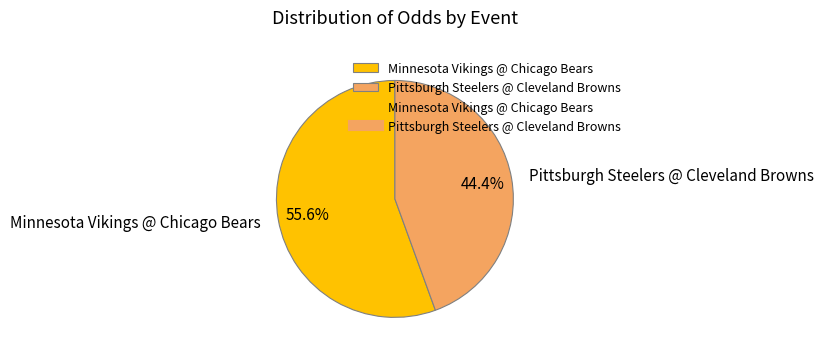

Between Pittsburgh Steelers @ Cleveland Browns and Minnesota Vikings @ Chicago Bears, which is larger?

Minnesota Vikings @ Chicago Bears